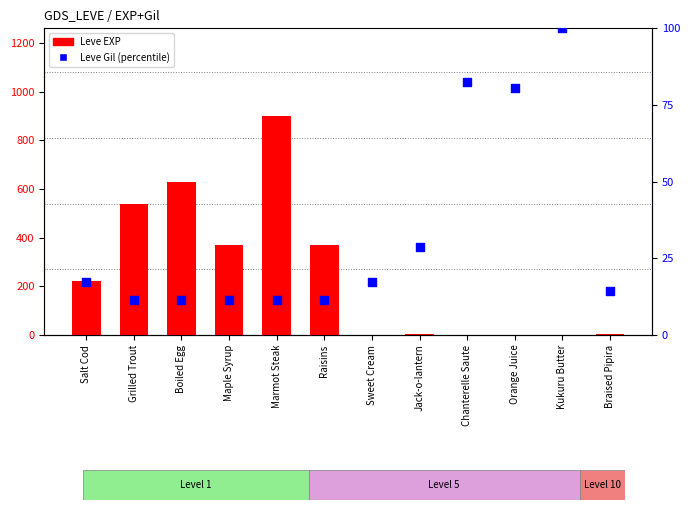

Is the value of Leve EXP at Maple Syrup greater than the value of Leve Gil (percentile) at Jack-o-lantern?

Yes